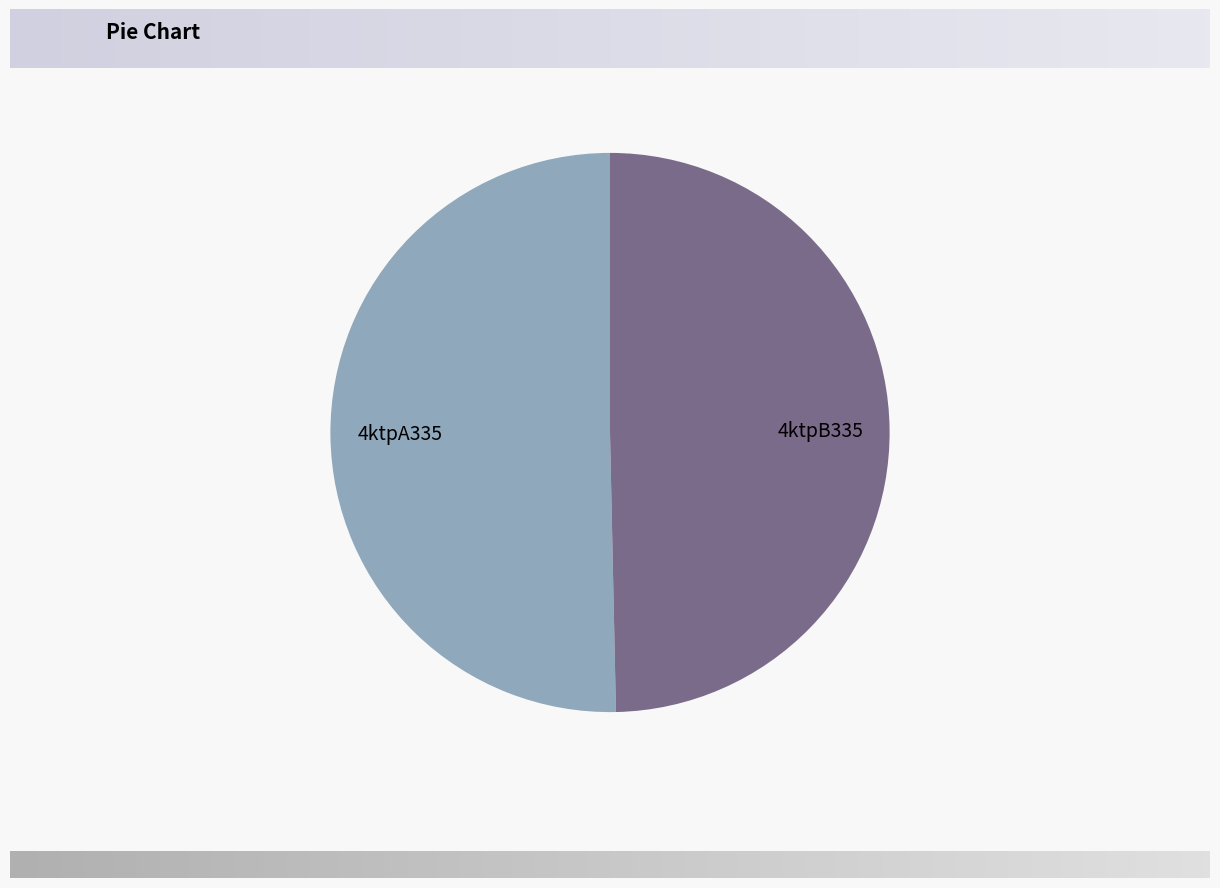

Is there any slice that represents more than half of the pie?

Yes